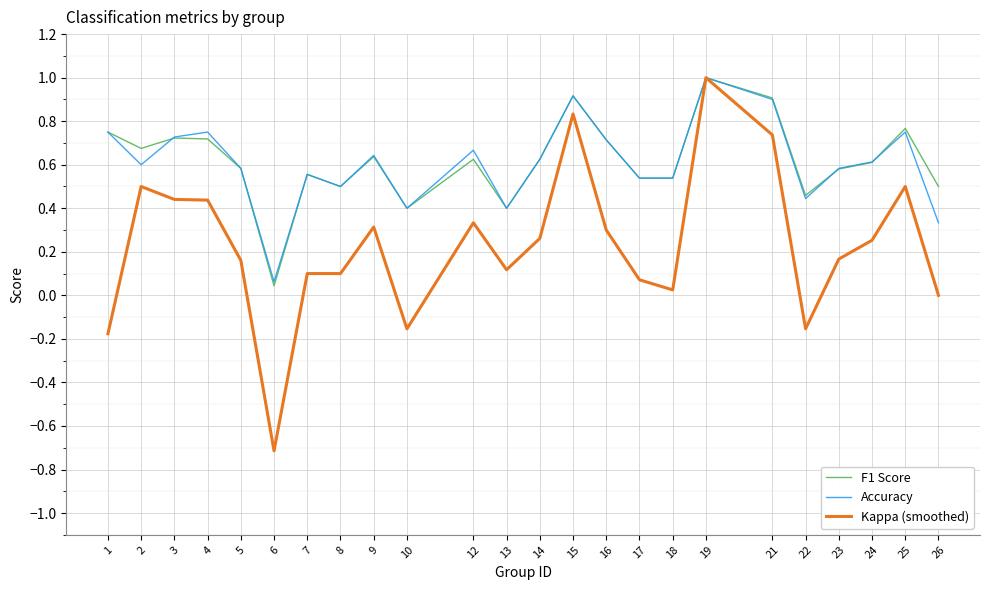

True or false: Accuracy and F1 Score intersect in this chart.

True